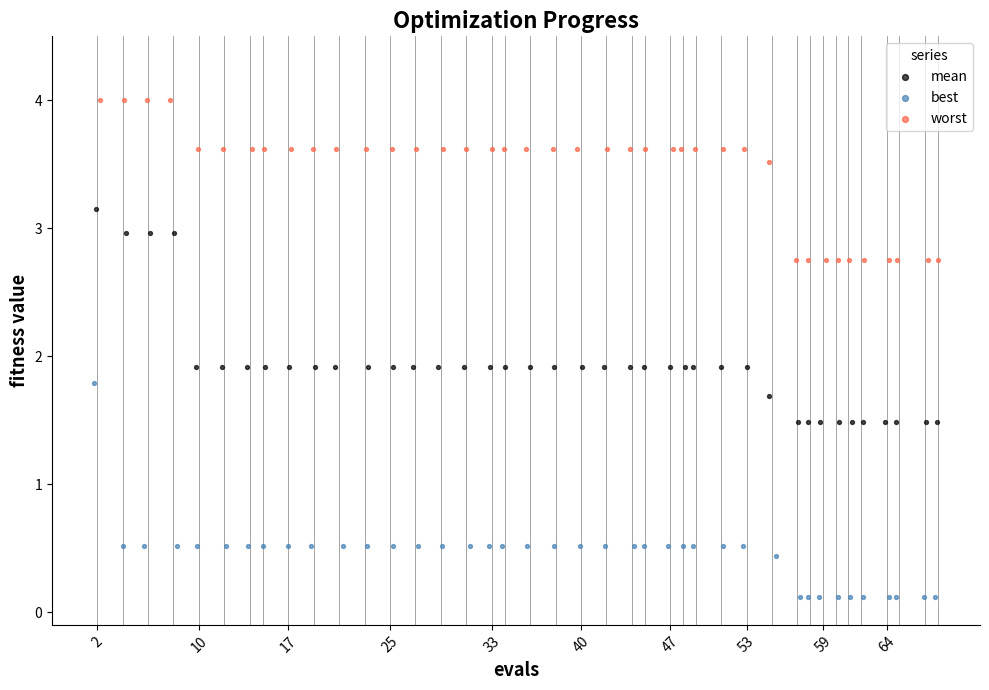

What are all the series names shown in the legend?

mean, best, worst